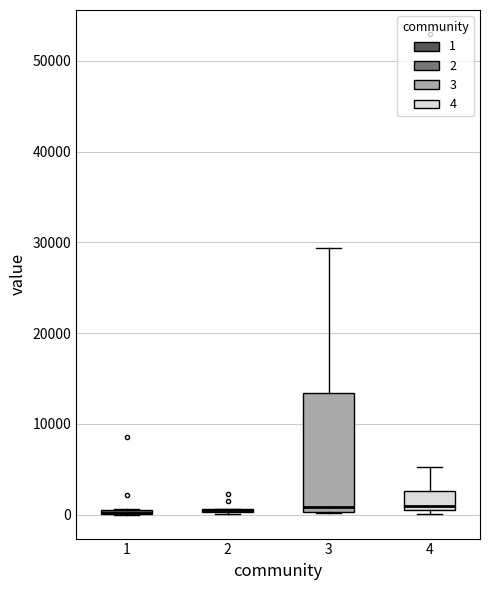

Comparing the boxes themselves (not the whiskers), which one is the tallest?

3